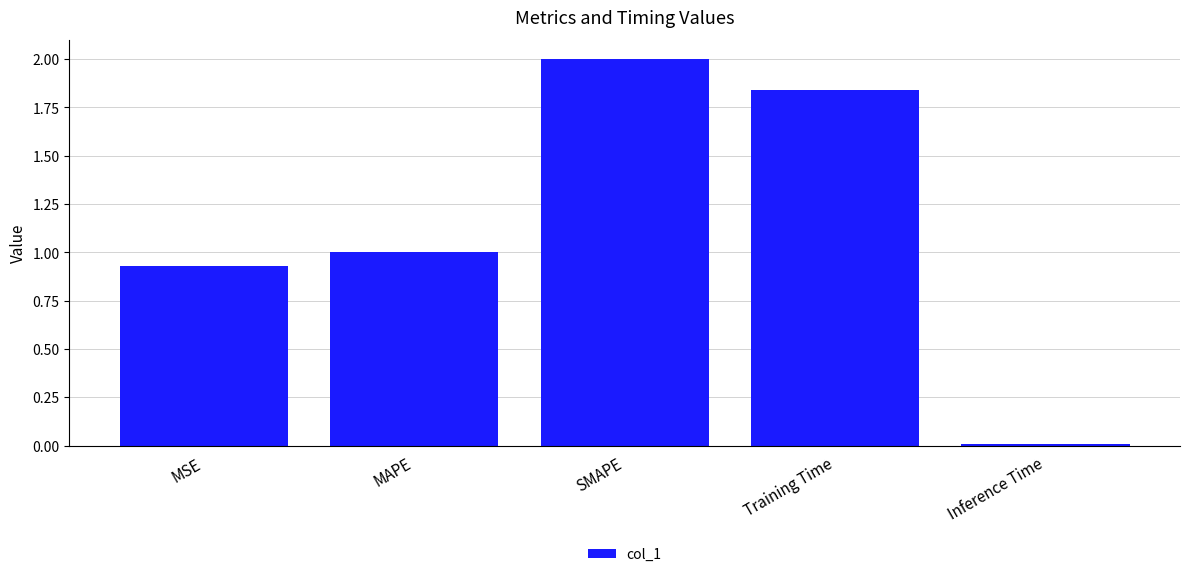

List the labels in order of value, largest first.

SMAPE, Training Time, MAPE, MSE, Inference Time